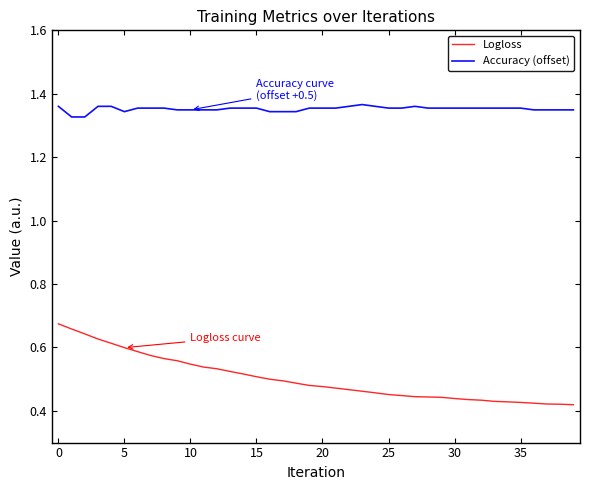

Which series has the largest range (max minus min)?

Logloss